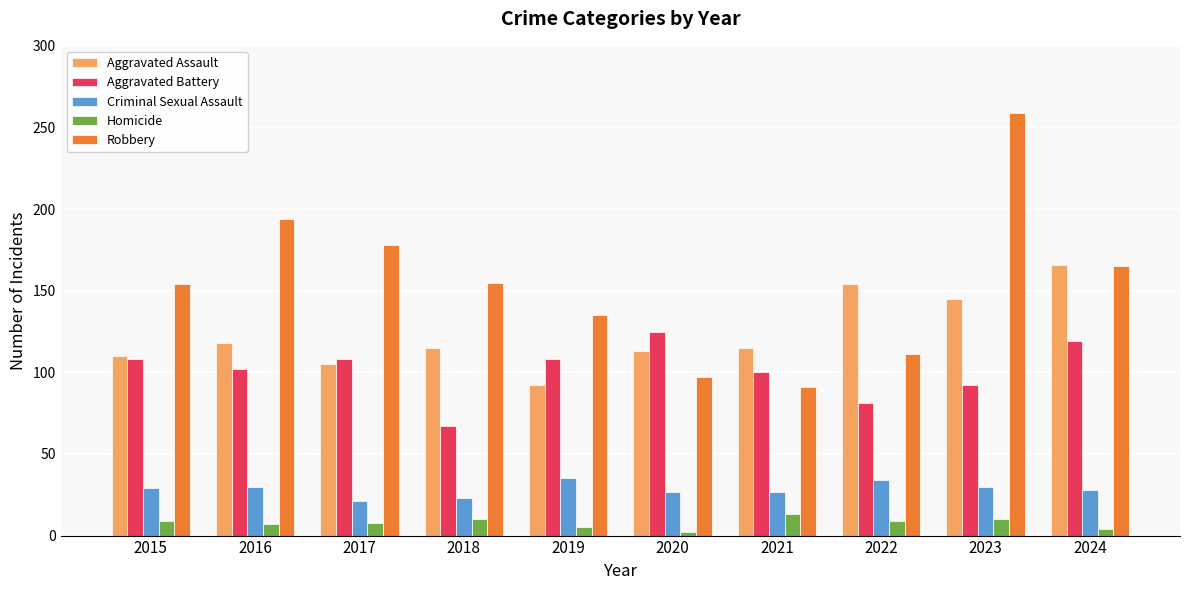

Which series has the largest total across all categories?

Robbery